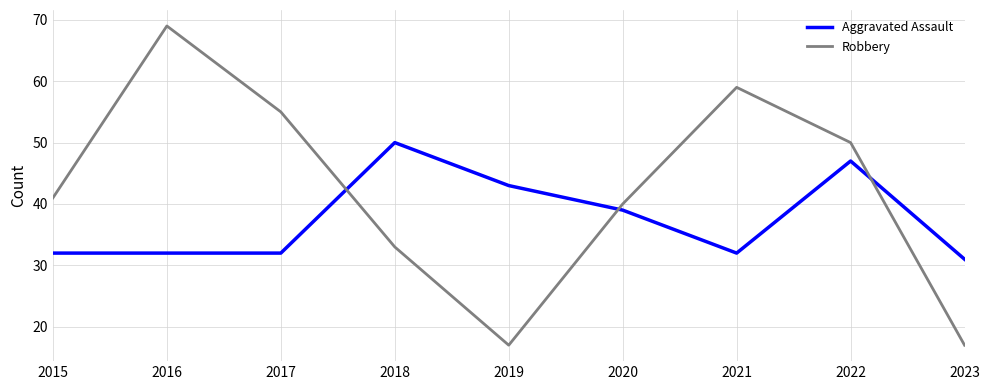

What is the difference between the highest and lowest values at 2017?

23